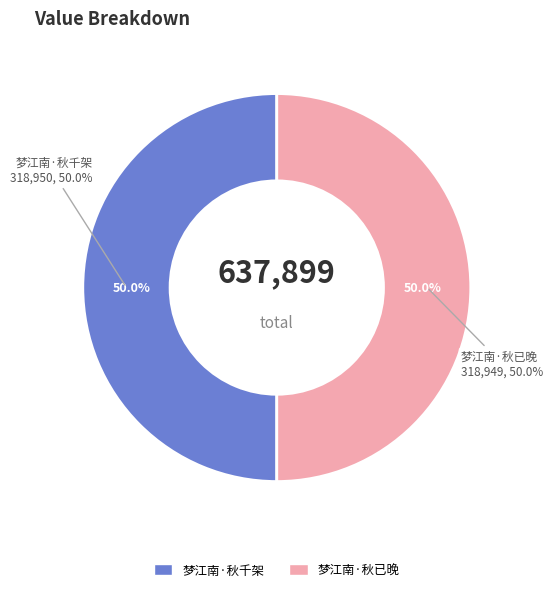

Rank the categories by value from highest to lowest.

梦江南·秋千架, 梦江南·秋已晚